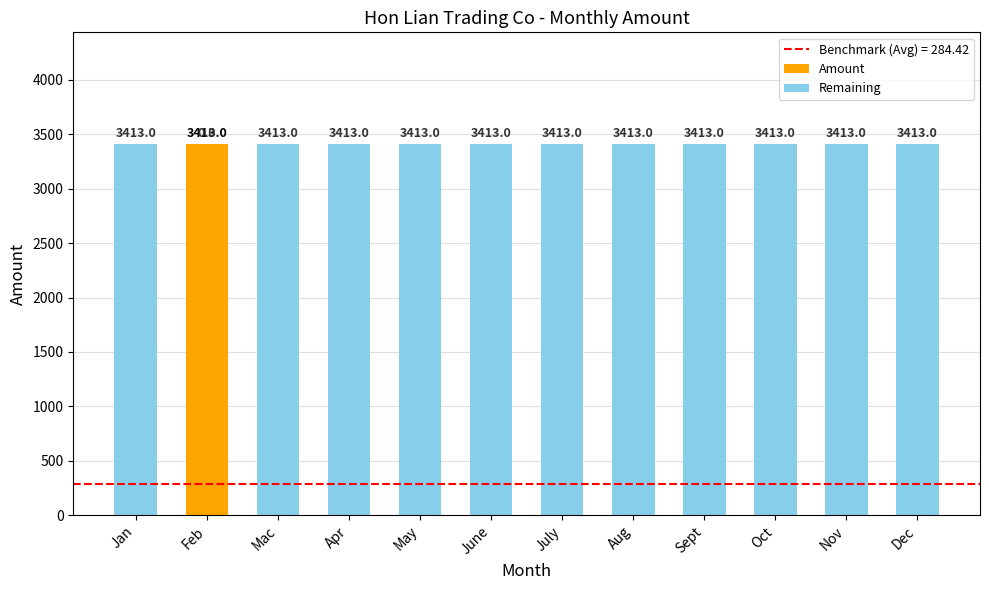

Which category has the highest value in the Amount series?

Feb